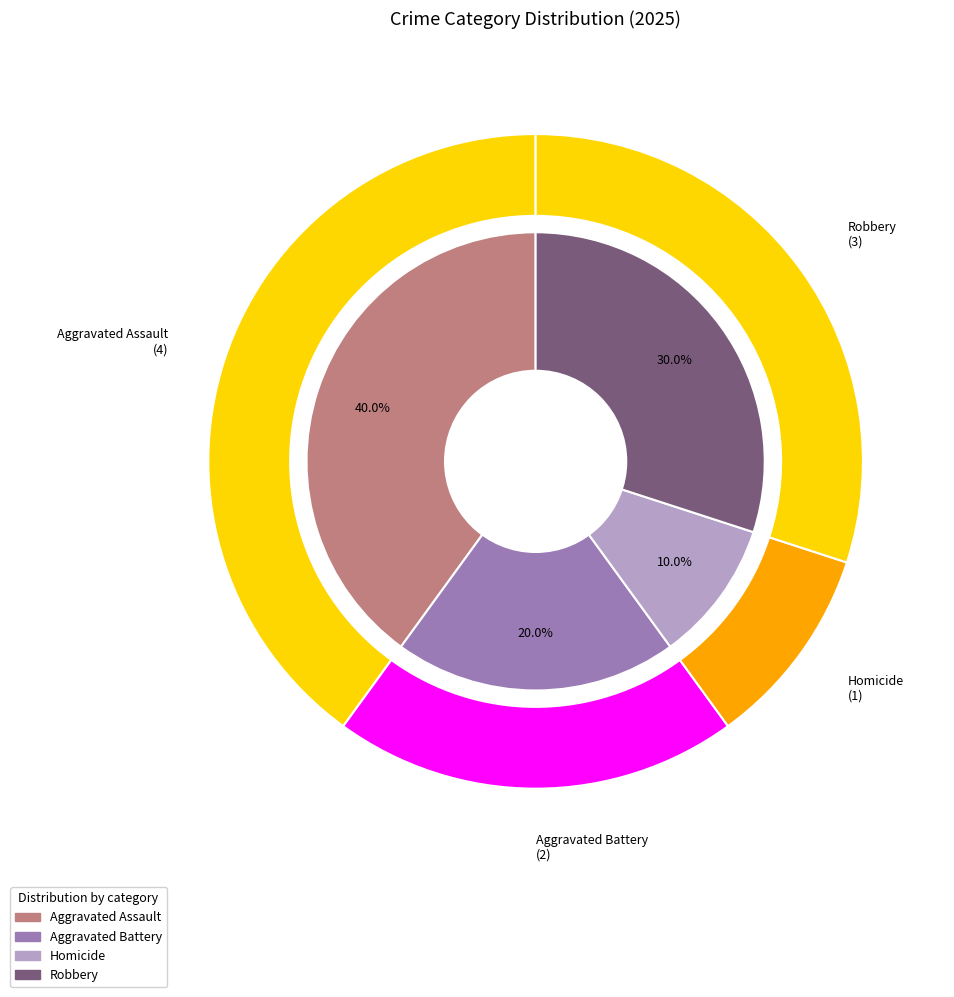

What is the smallest slice in the pie chart?

Homicide